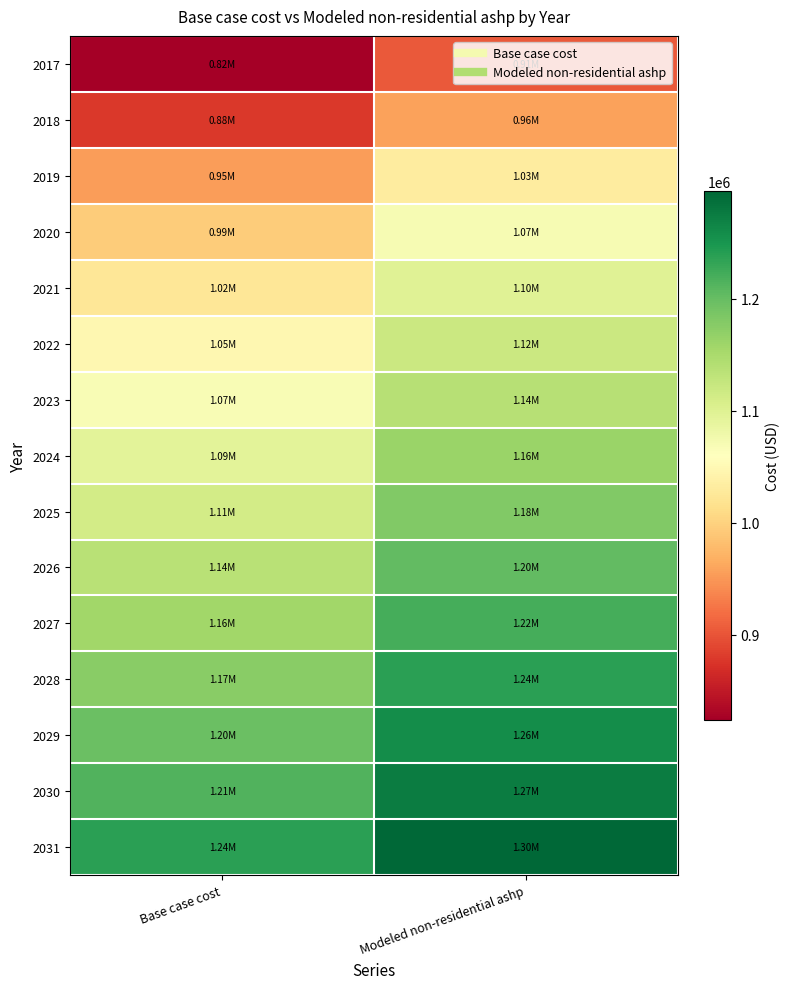

At how many categories does at least one series exceed 832743?

2